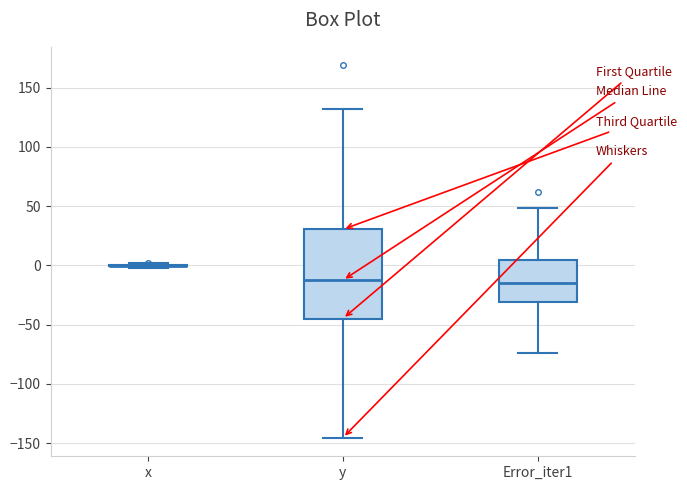

Reading left to right, transcribe this box plot: for each box, give where its median line is, the range the box spans, and where its two whiskers end, as read against the y-axis. The values are not printed on the chart, so give them approximately, as read against the axis.

x: box collapsed to a line at 0, whiskers 0 to 0
y: median -10, box -45 to 30, whiskers -145 to 130
Error_iter1: median -15, box -30 to 5, whiskers -75 to 50